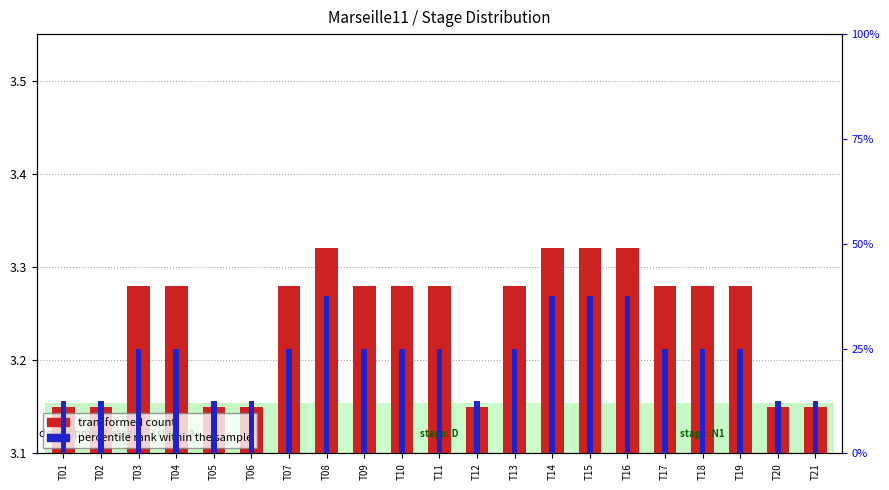

Are the bars horizontal?

No